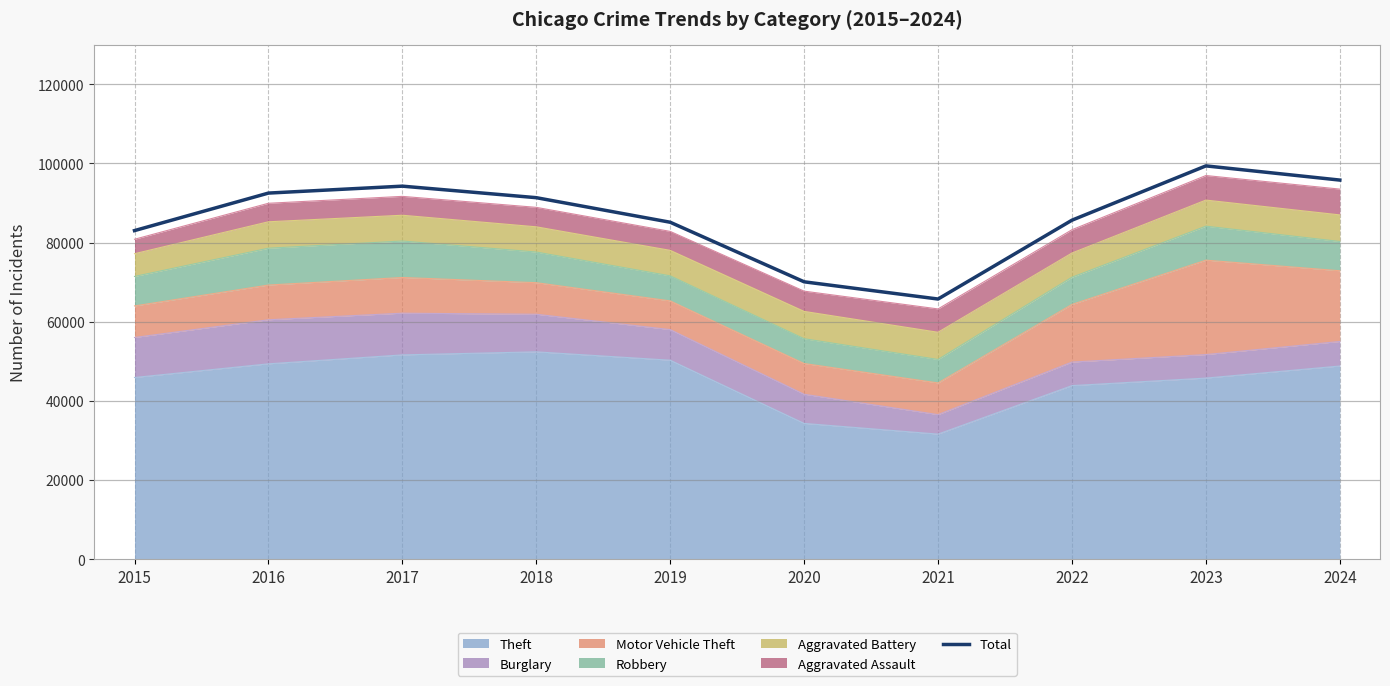

The value at 2016 is 92493. True or false?

True